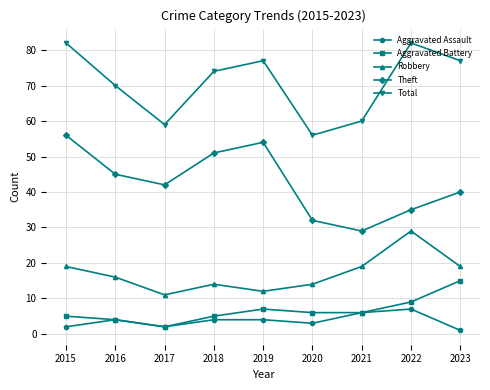

List the series in order of their peak value, highest first.

Total, Theft, Robbery, Aggravated Battery, Aggravated Assault